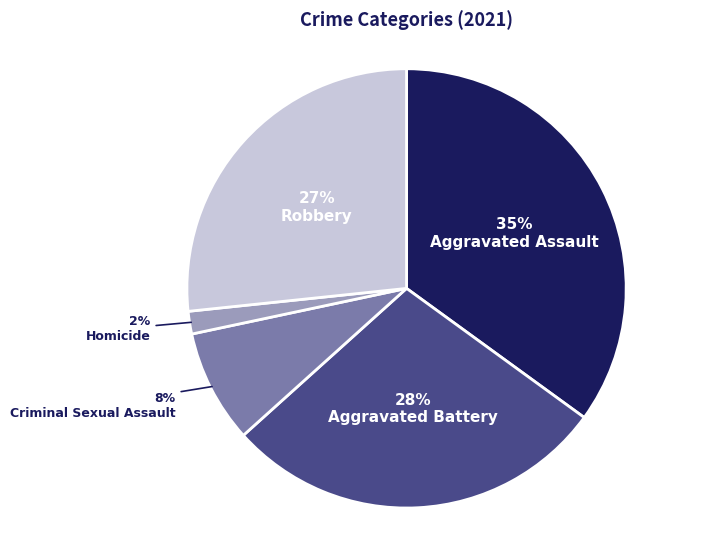

Is there any slice that represents more than half of the pie?

No